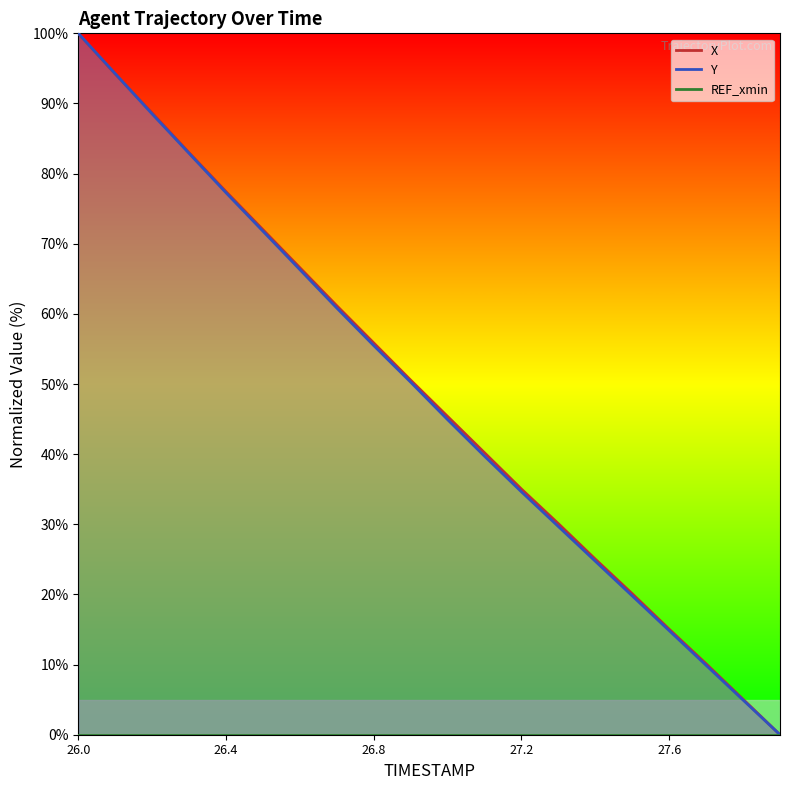

Which series has the largest range (max minus min)?

X